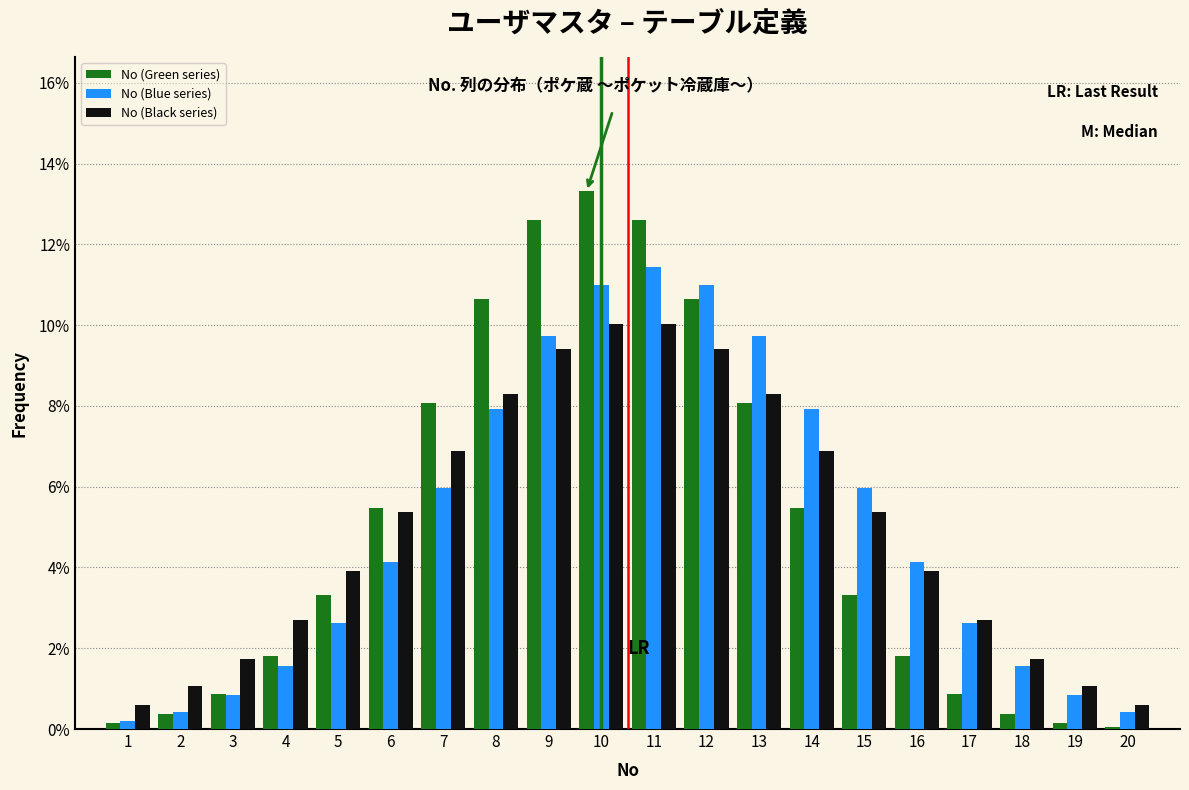

Which category has the highest value across all series?

10